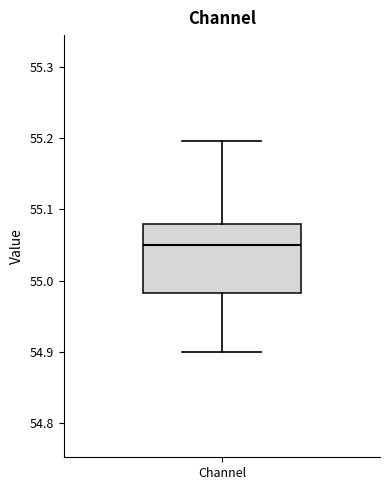

Where does the upper whisker of the box for Channel end on the y-axis? The values are not printed on the chart, so give them approximately, as read against the axis.

55.20